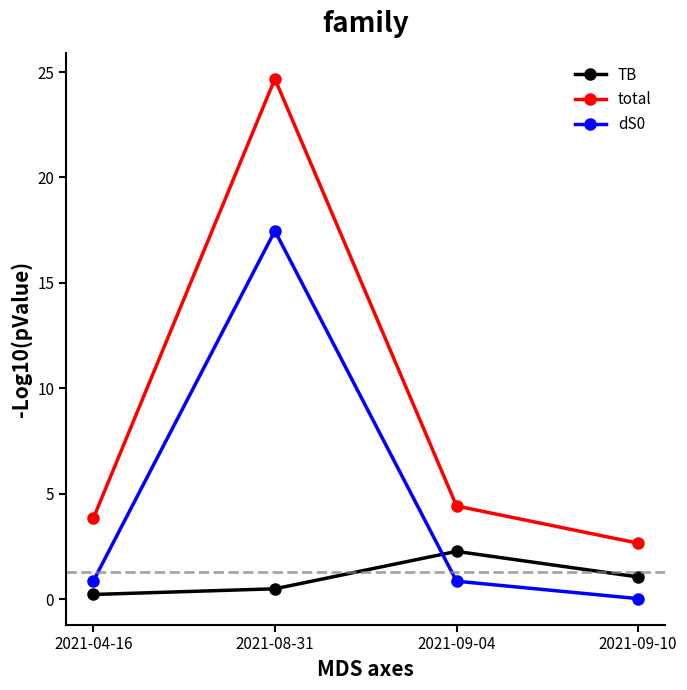

True or false: TB has more than 1 interior local peaks.

False